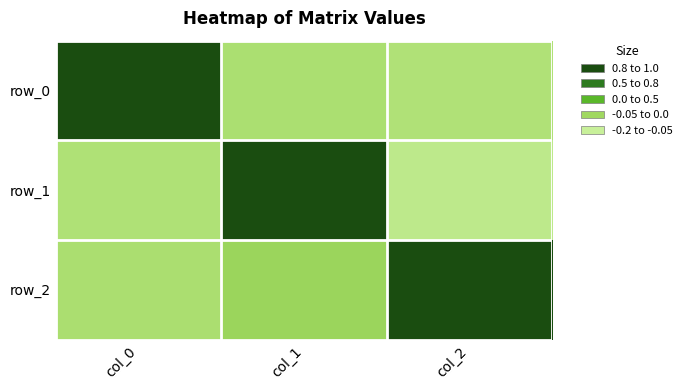

What is the difference between the row_1 values at col_0 and col_2?

0.1